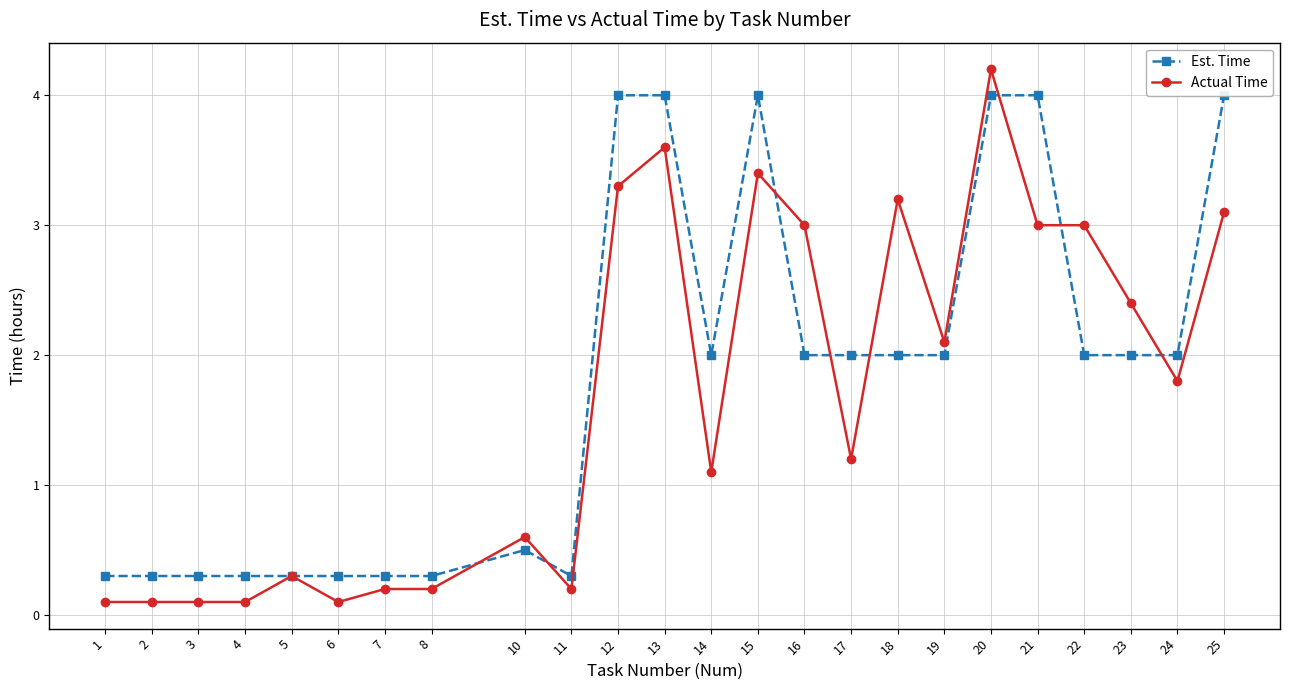

True or false: Actual Time has more than 1 points higher than both neighbors.

True